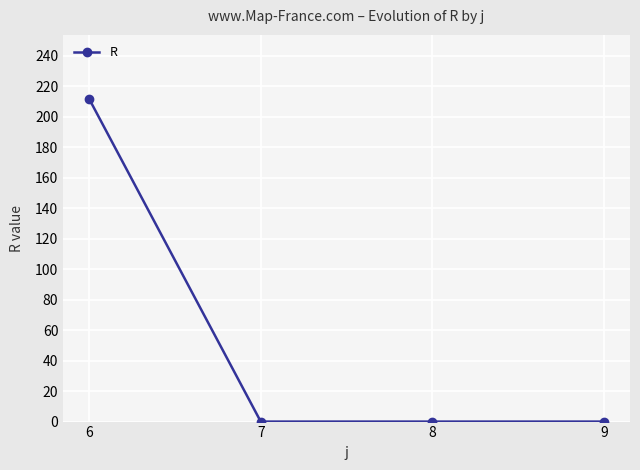

What is the value of the 1st point from the left?

212